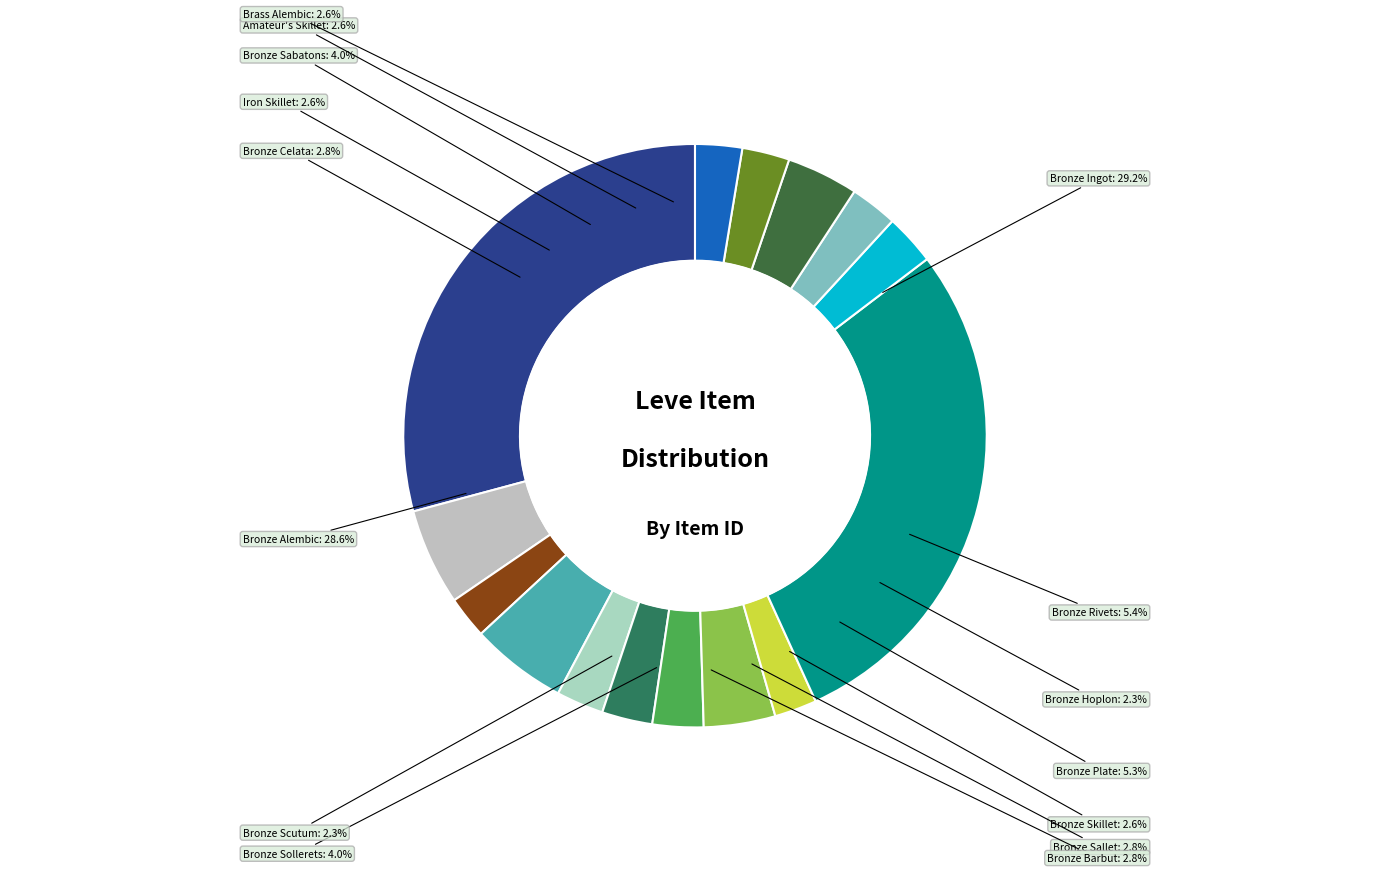

How many slices are in this pie chart?

15